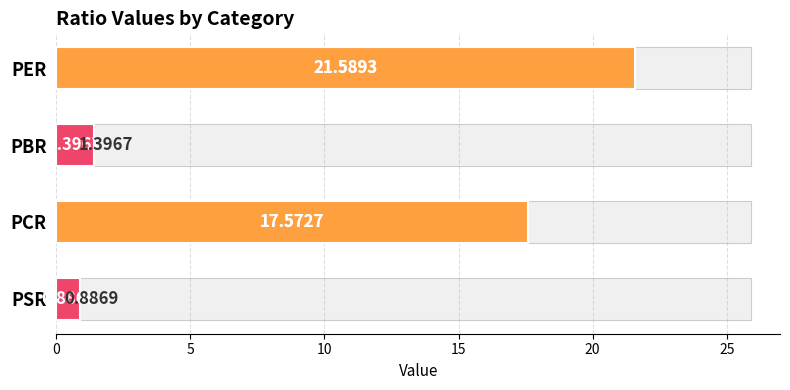

What is the smallest value displayed?

0.9